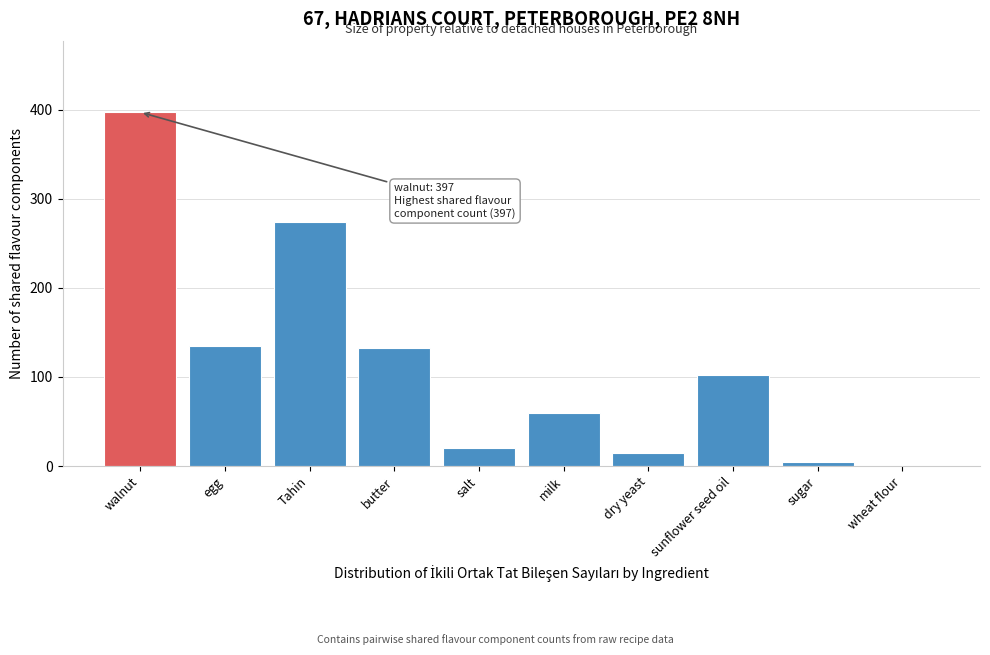

Reading right to left, what are all the values shown in this chart?

wheat flour=0	sugar=5	sunflower seed oil=102	dry yeast=15	milk=60	salt=20	butter=132	Tahin=274	egg=135	walnut=397